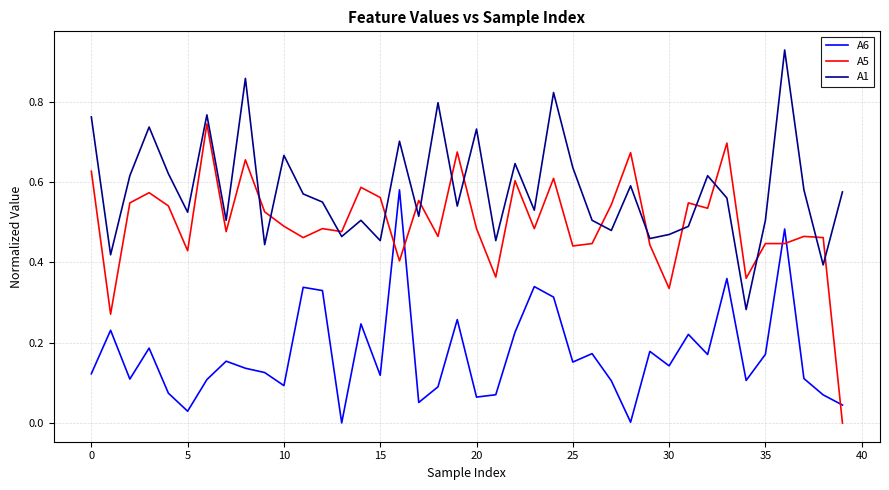

Which series has the largest total across all categories?

A1